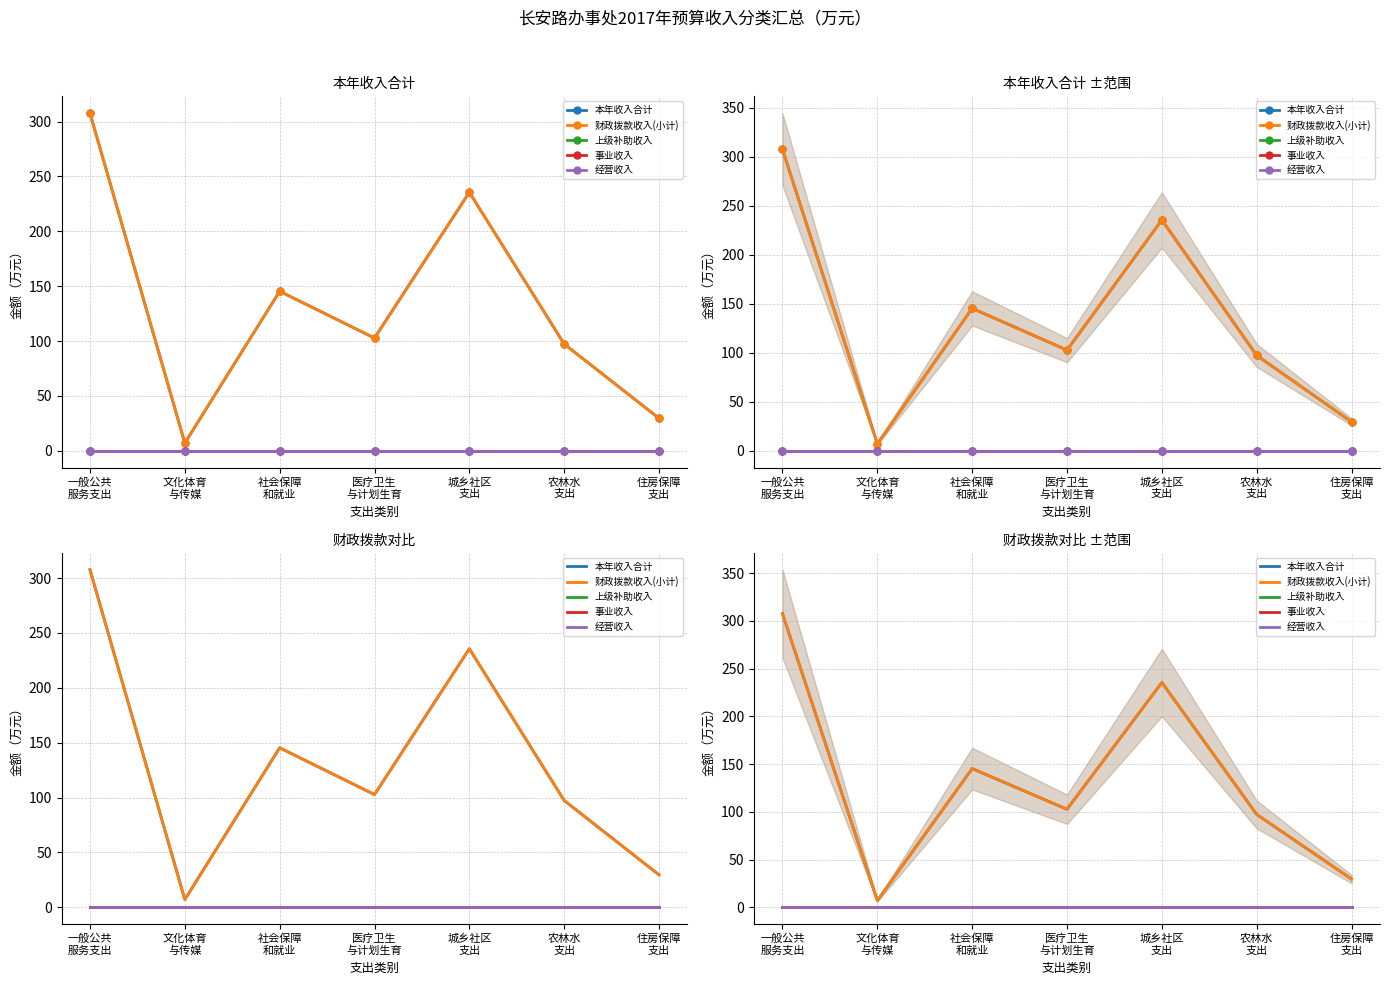

Where is 经营收入 nearest to the value 0?

一般公共
服务支出